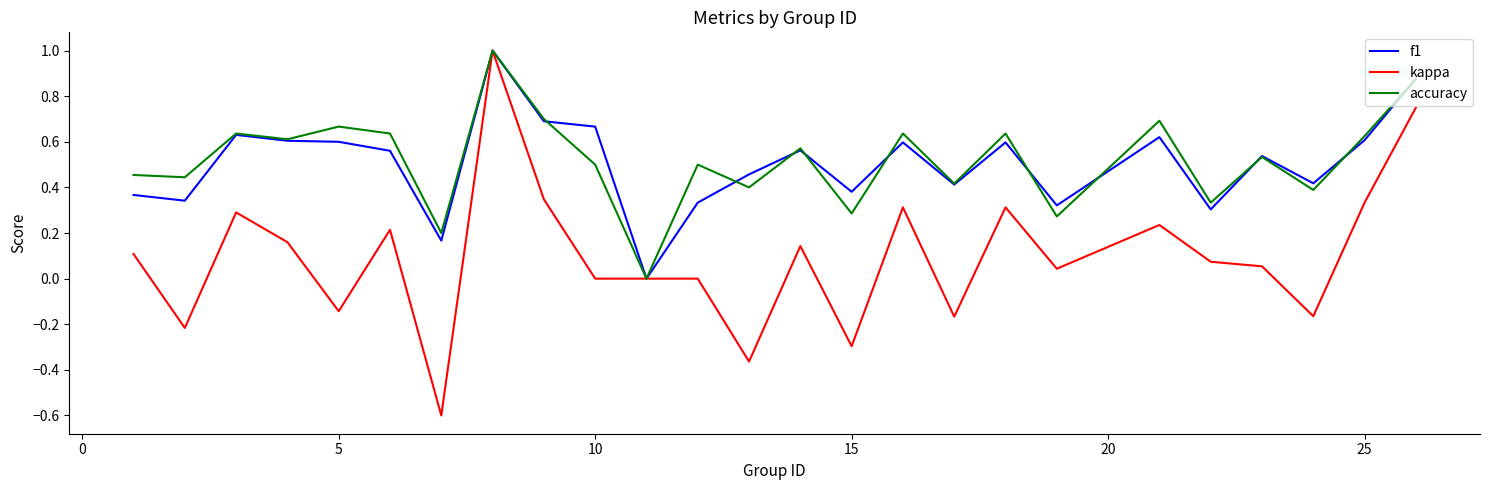

Which series has the widest spread of values?

kappa